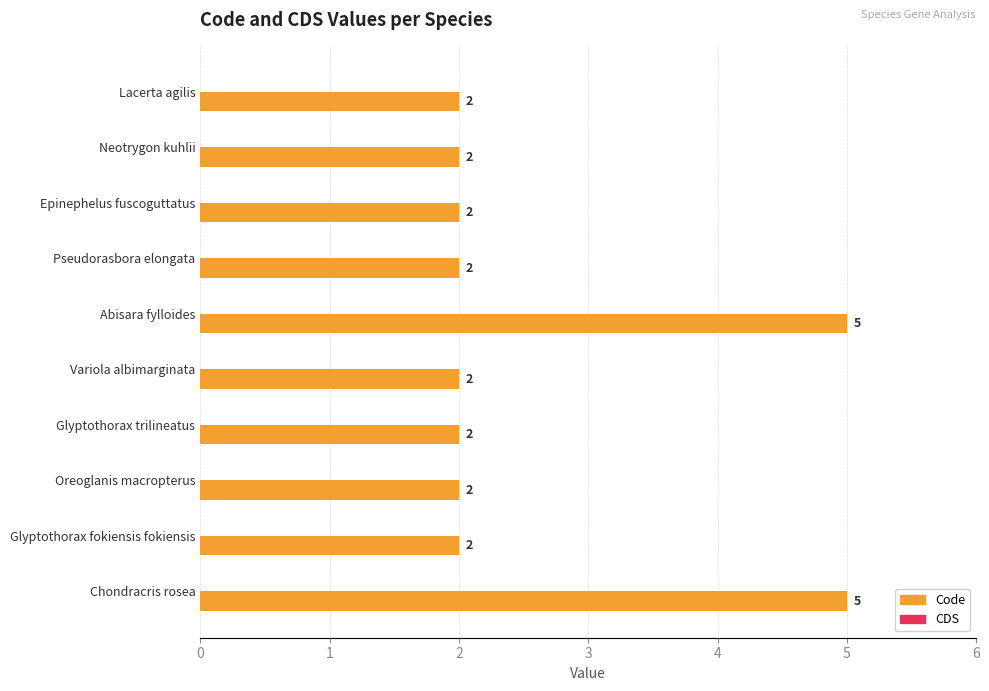

Between Glyptothorax trilineatus and Chondracris rosea, which is larger?

Chondracris rosea